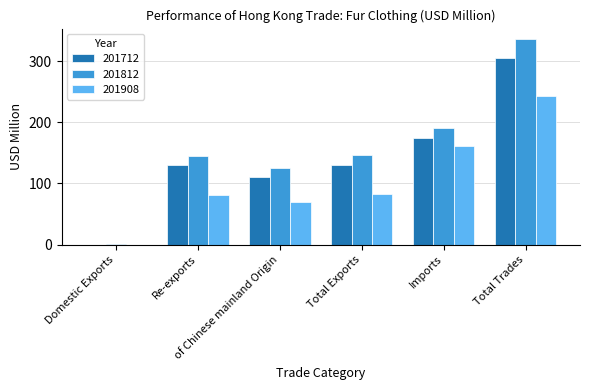

What is the greatest value displayed?

336.1